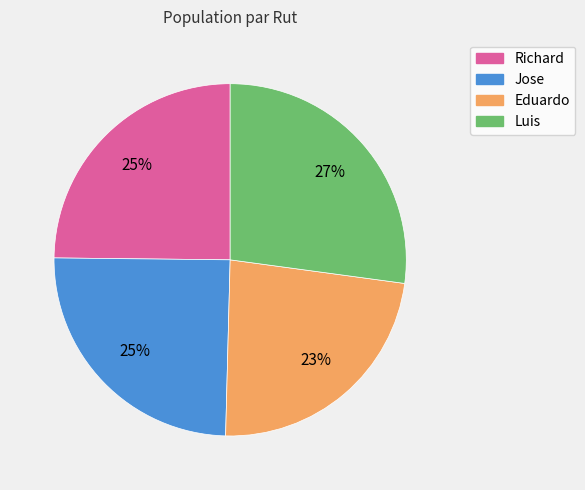

How many segments does this pie chart have?

4